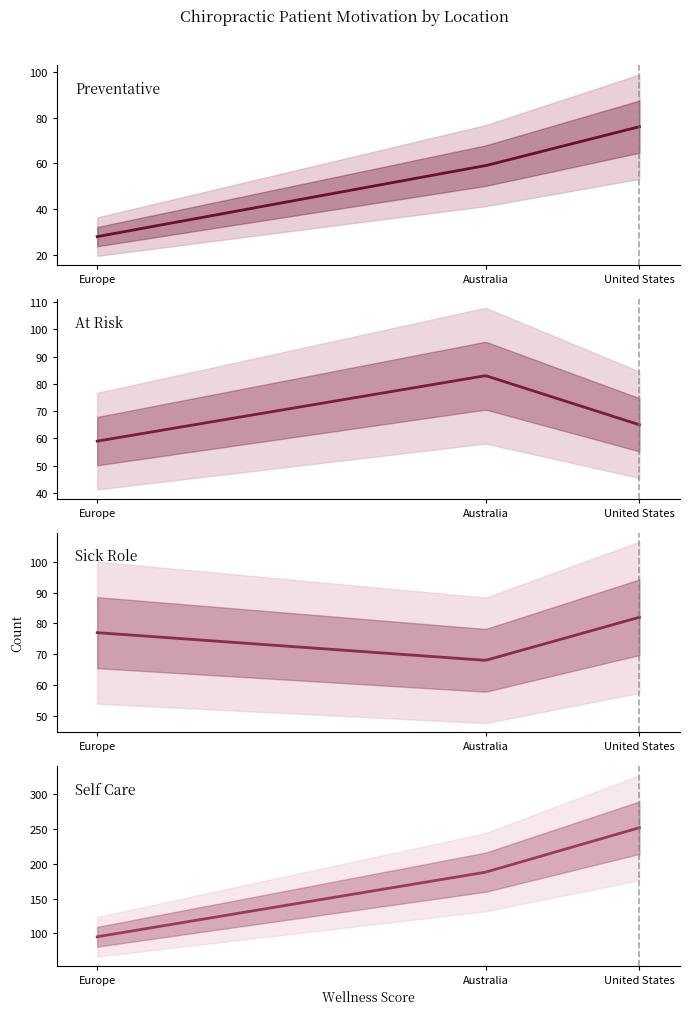

What is the sum of all Preventative values?

163